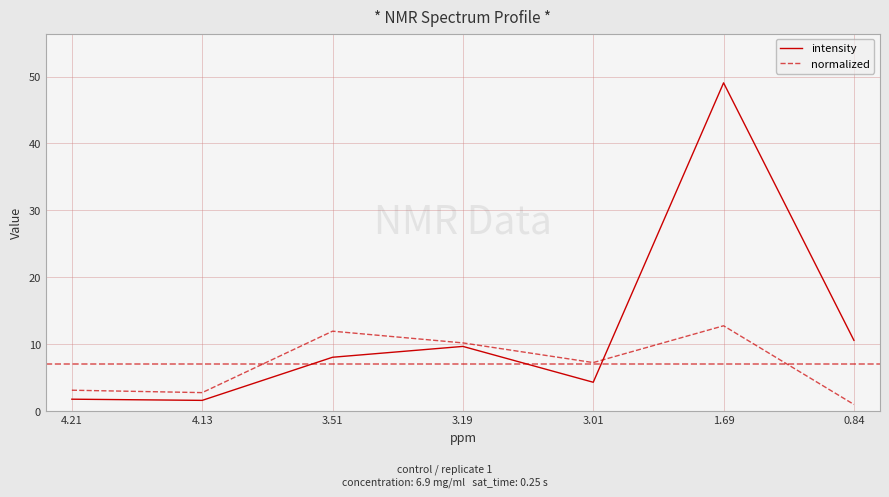

Where is normalized nearest to the value 6?

3.01